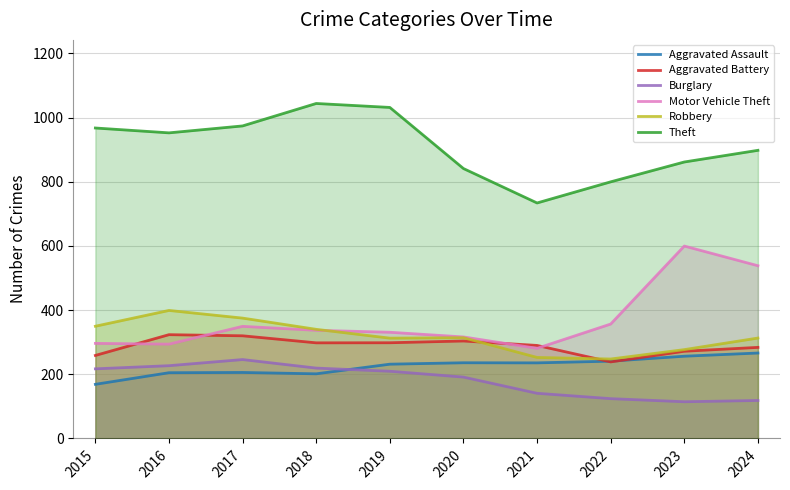

How many data points does each series have?

10